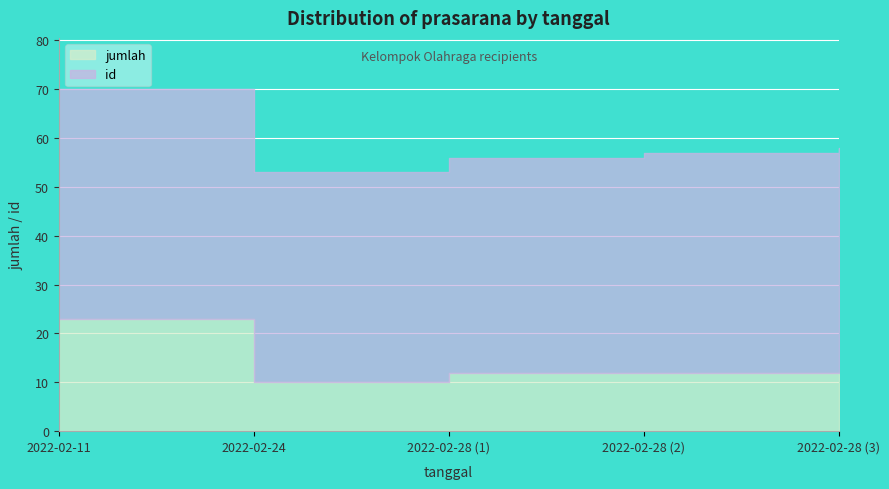

What is the difference between the id values at 2022-02-11 and 2022-02-28?

3